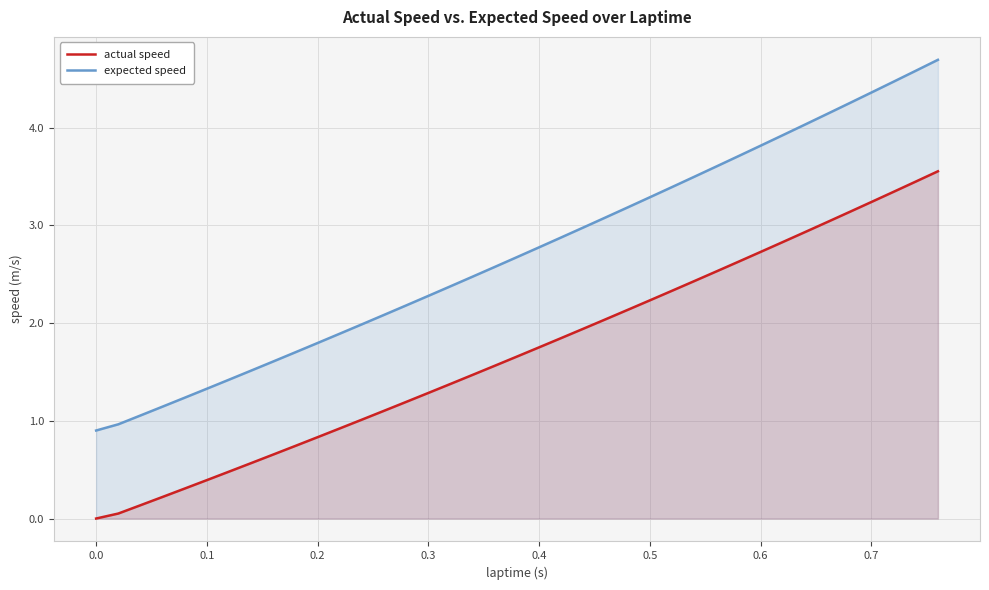

Which series has the largest range (max minus min)?

expected speed